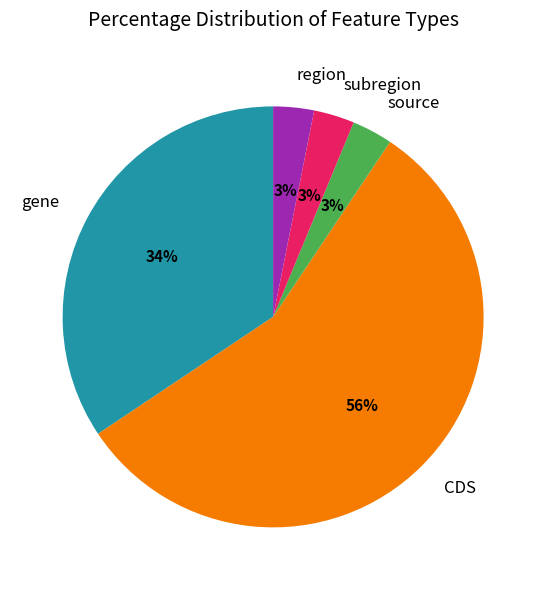

Count the number of slices in the pie.

5